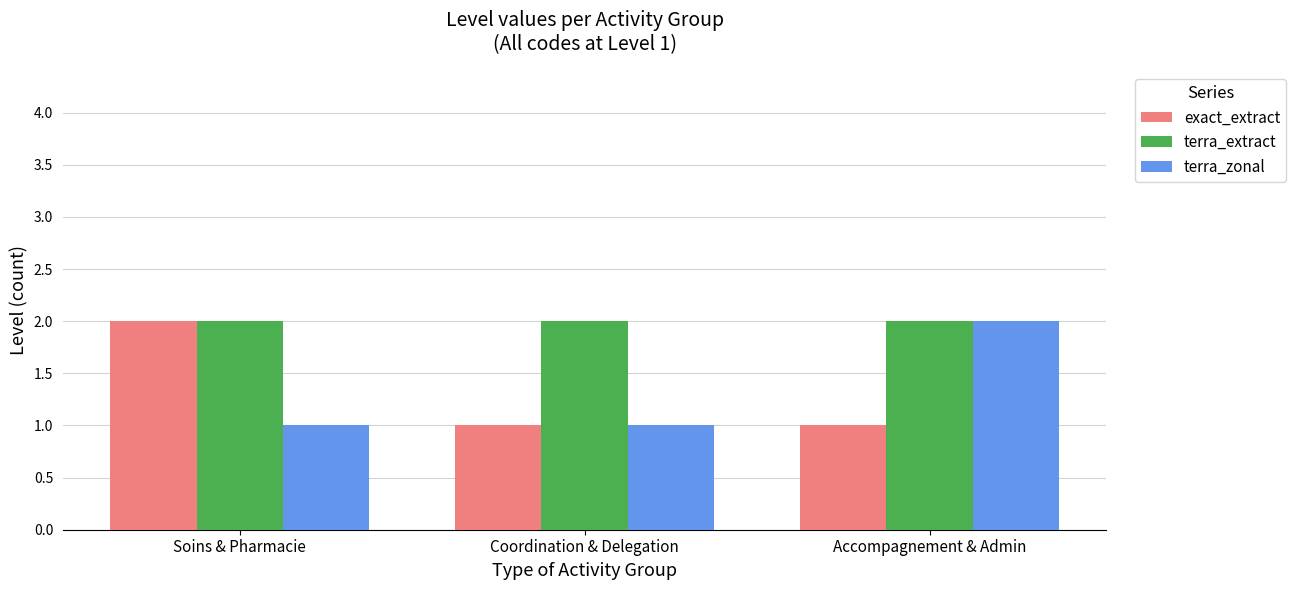

What is the sum of the terra_extract values at Coordination & Delegation and Soins & Pharmacie?

4